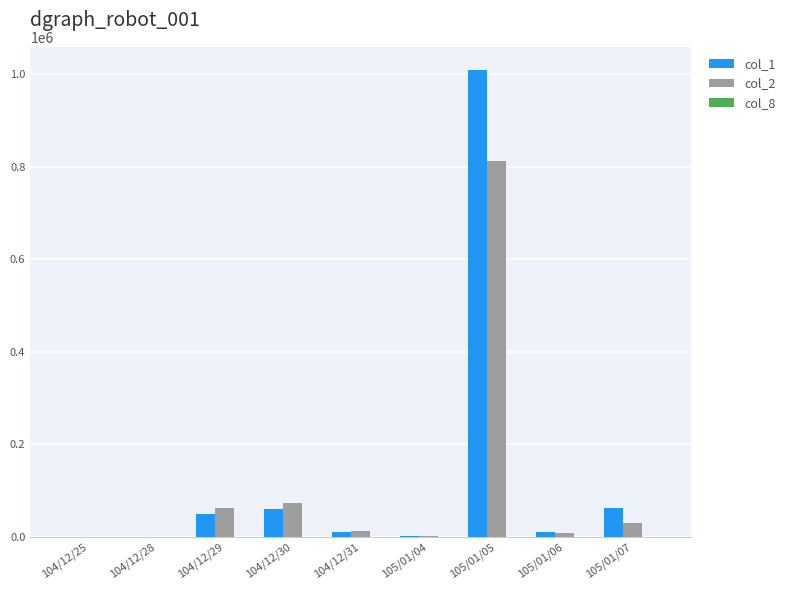

What is the greatest value displayed?

1009000